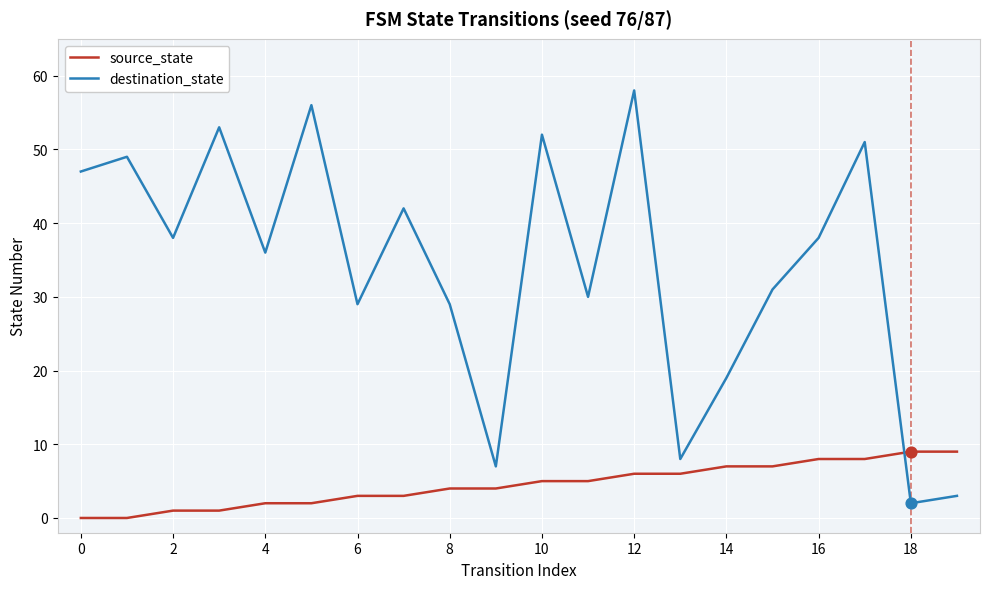

Which series has the largest total across all categories?

destination_state